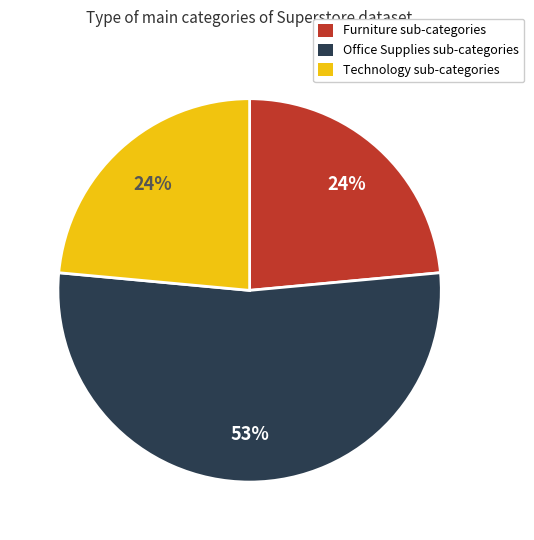

Combined, do Office Supplies sub-categories and Furniture sub-categories account for over 50%?

Yes